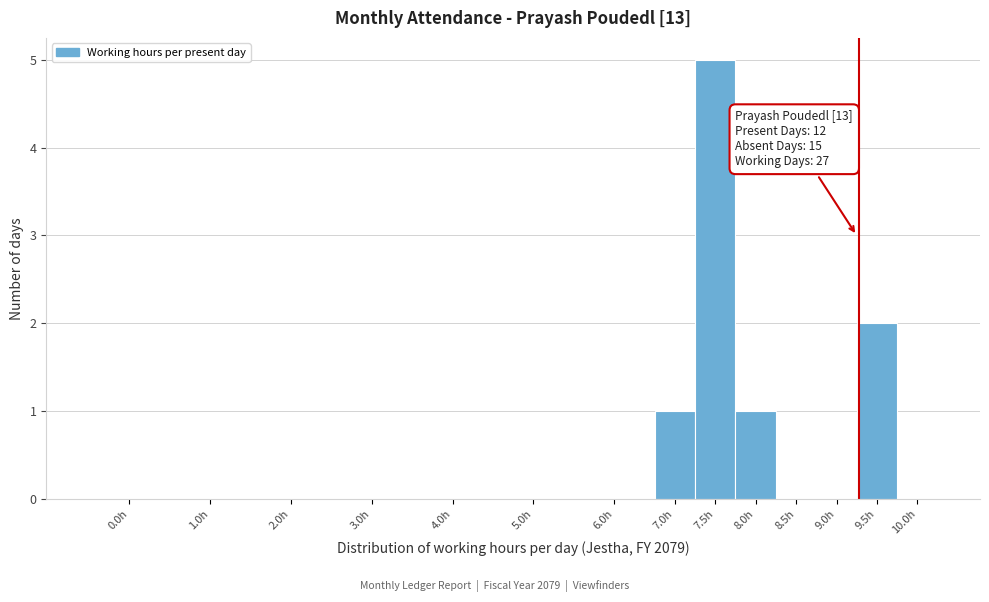

Reading left to right, transcribe all the data shown in this chart.

0.0h=0	1.0h=0	2.0h=0	3.0h=0	4.0h=0	5.0h=0	6.0h=0	7.0h=1	7.5h=5	8.0h=1	8.5h=0	9.0h=0	9.5h=2	10.0h=0